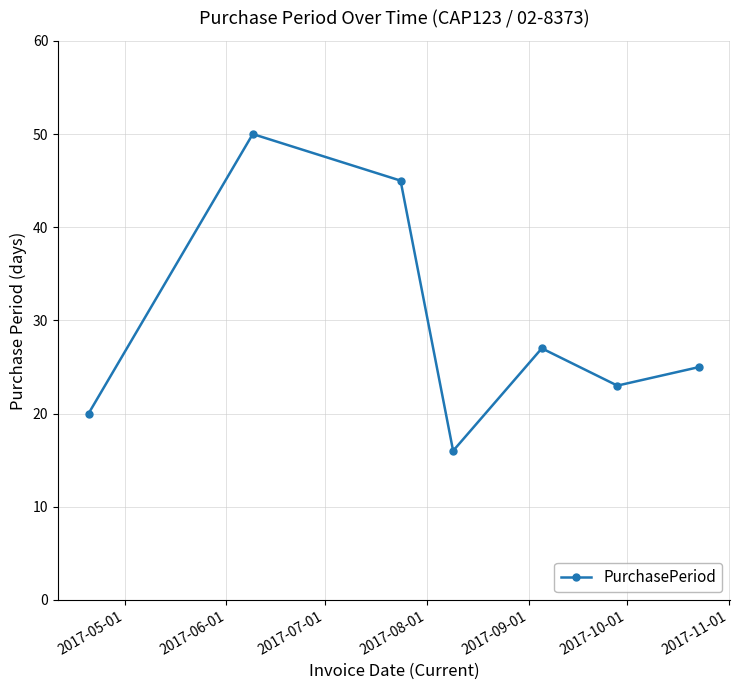

What is the average value?

29